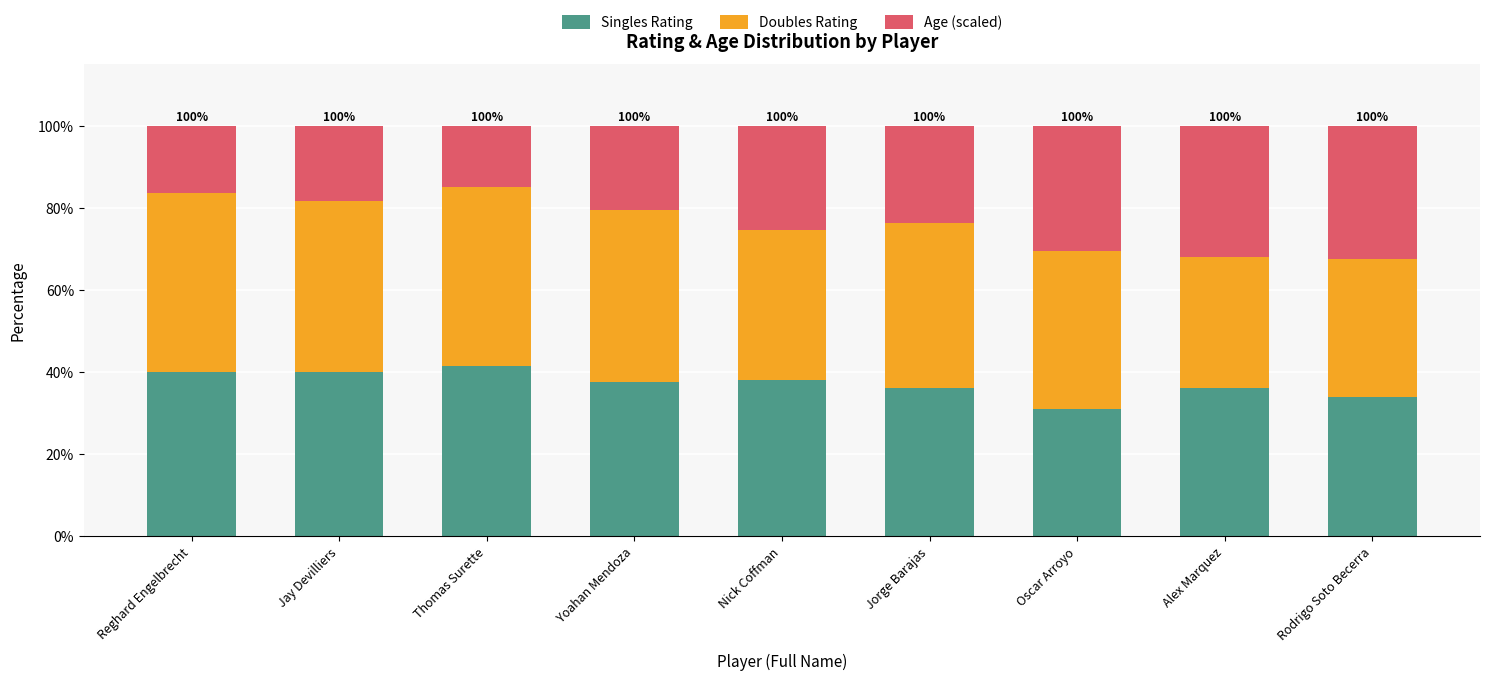

What is the total value across all series at Oscar Arroyo?

100.0